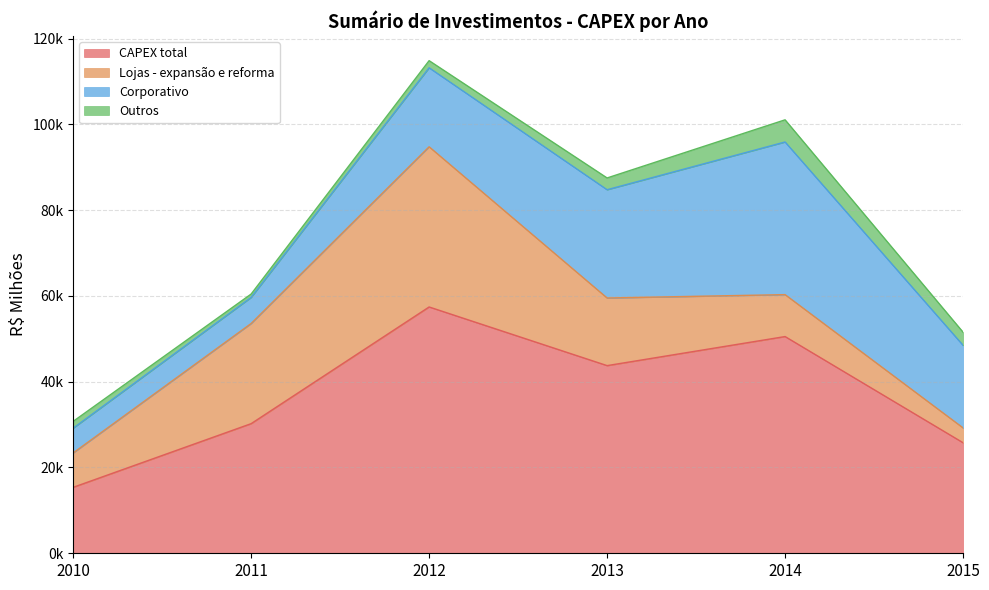

True or false: Lojas - expansão e reforma and Outros intersect in this chart.

False